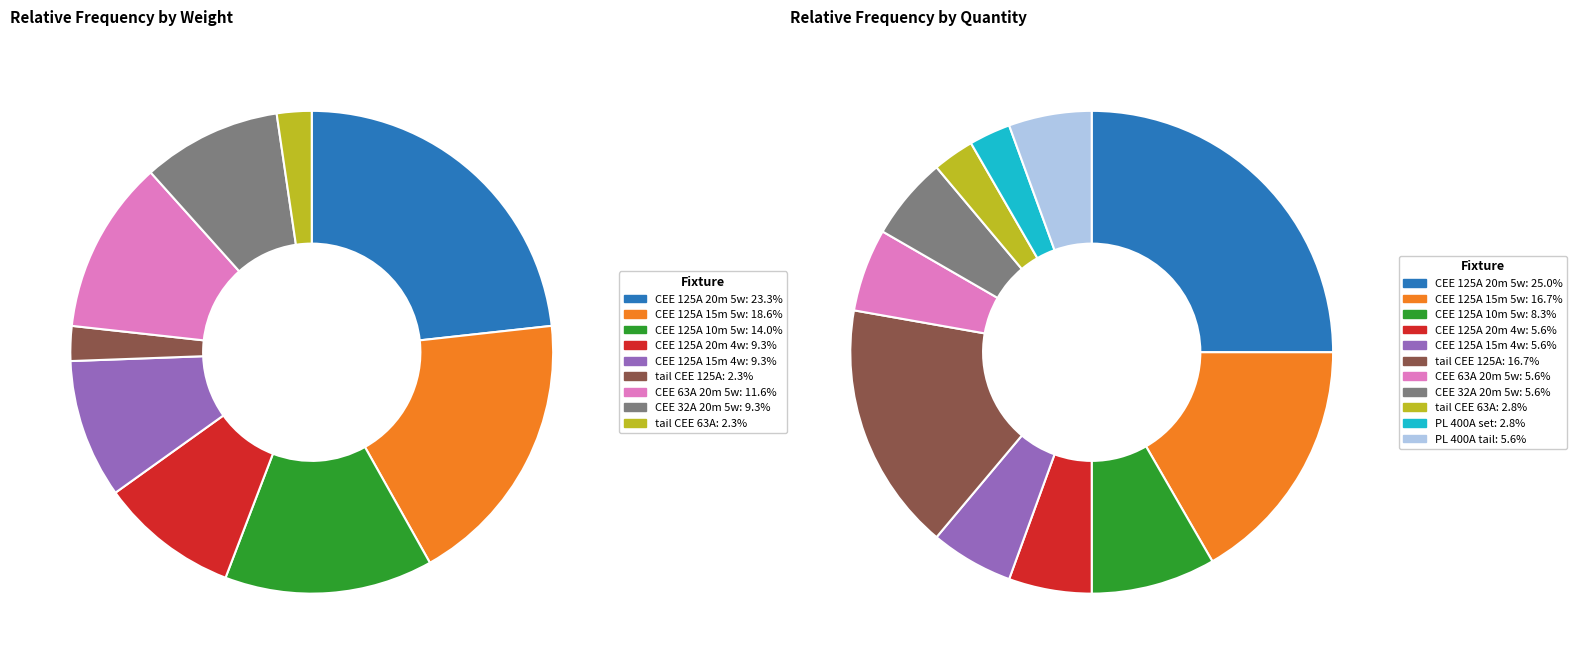

To the nearest percent, what is the difference between the largest and smallest slice percentages?

23%